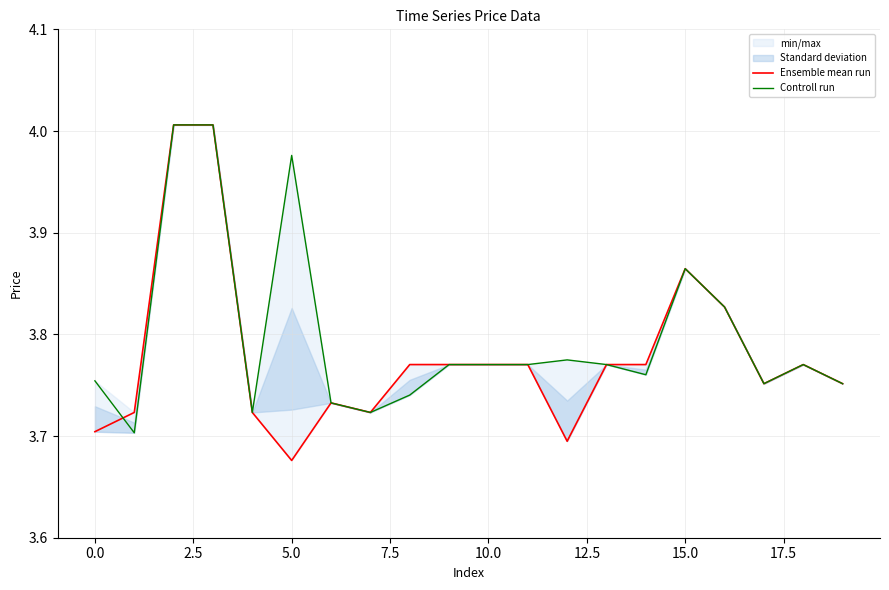

The value of Controll run at 15 is 5.5. True or false?

False